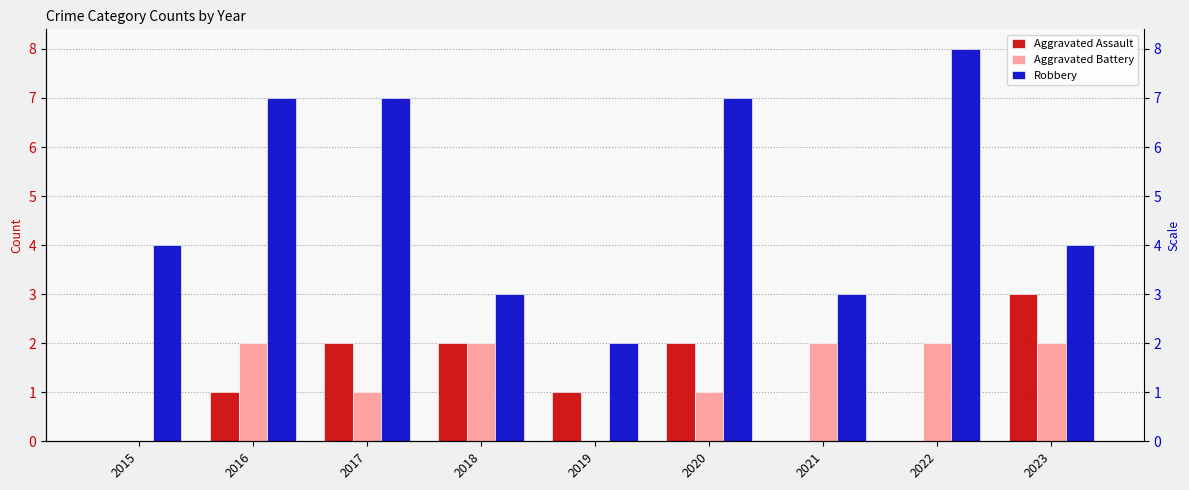

Which category has the highest value in the Aggravated Assault series?

2023